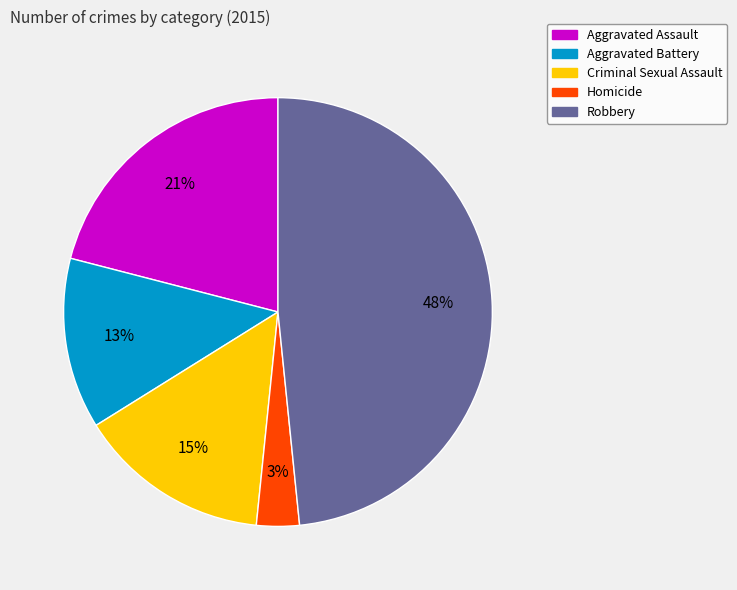

Between Robbery and Homicide, which is larger?

Robbery